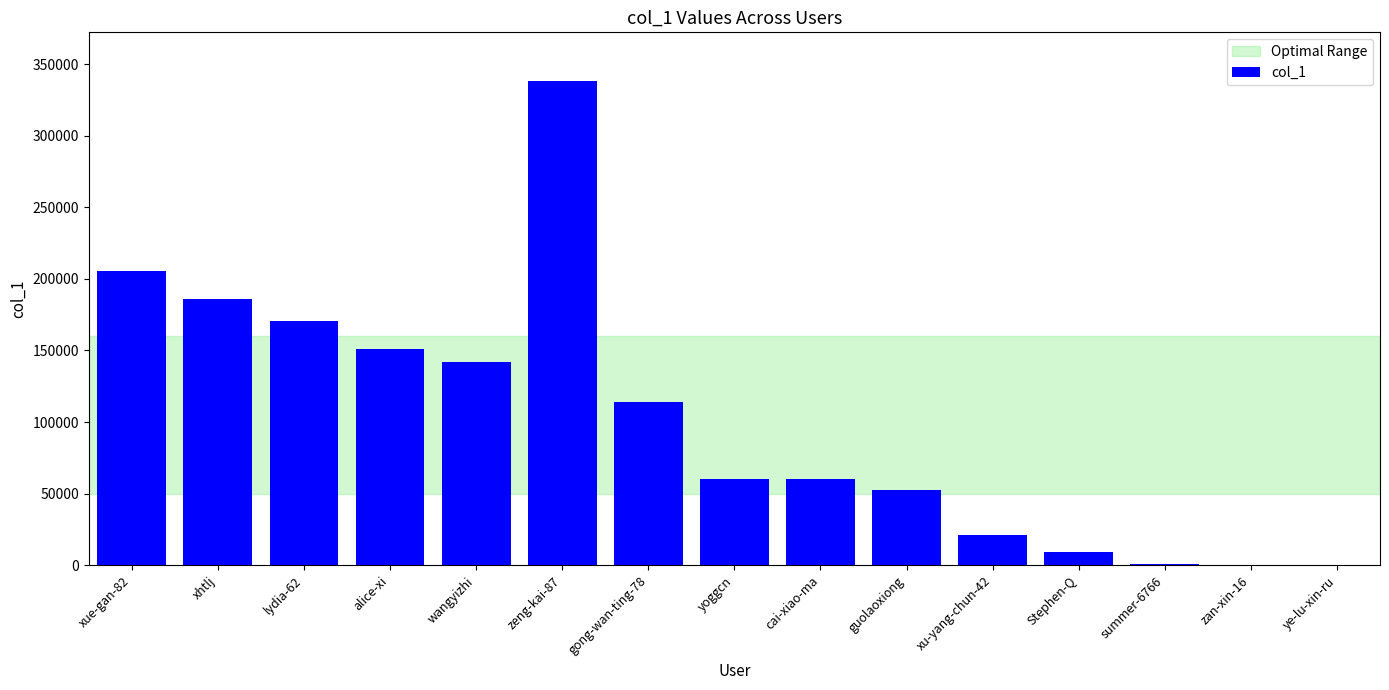

What is the sum of all values?

1514090